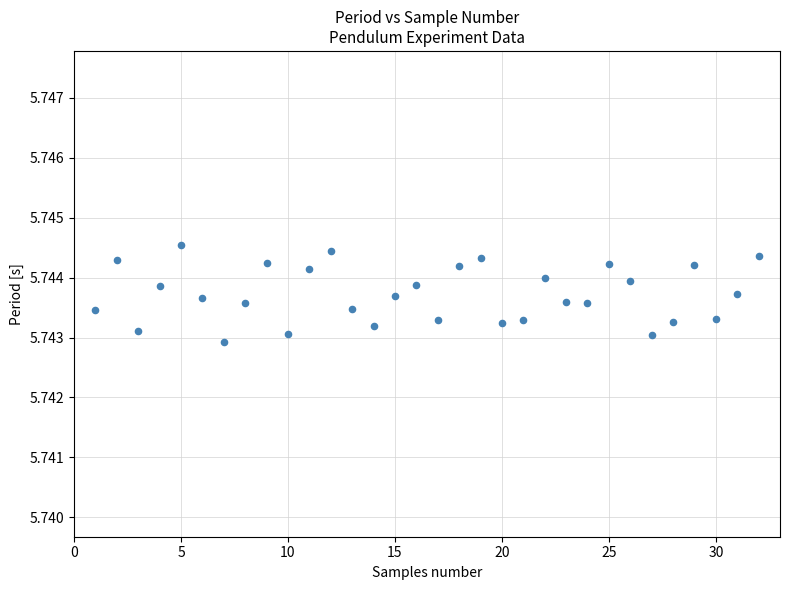

What is the range of X values (max minus min)?

31.0